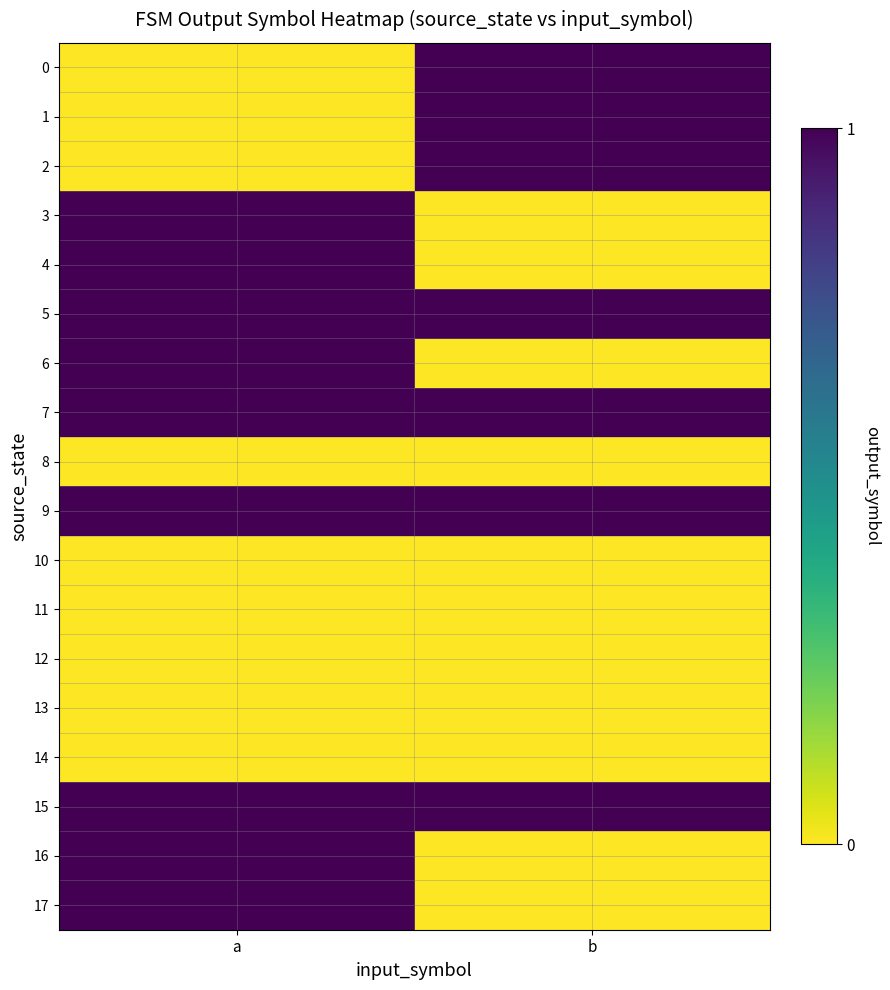

What is the difference between the highest and lowest values at a?

1